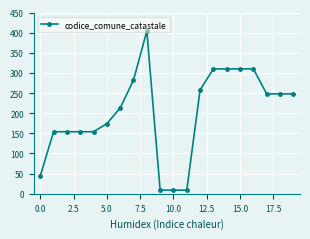

What is the sum of all values?

4002